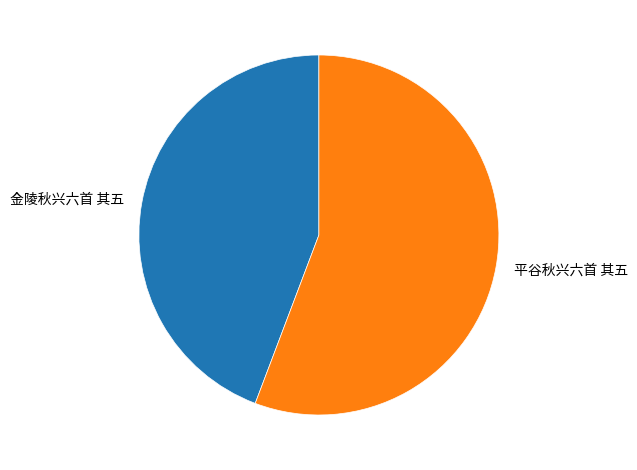

Do 平谷秋兴六首 其五 and 金陵秋兴六首 其五 together represent more than half of the pie?

Yes